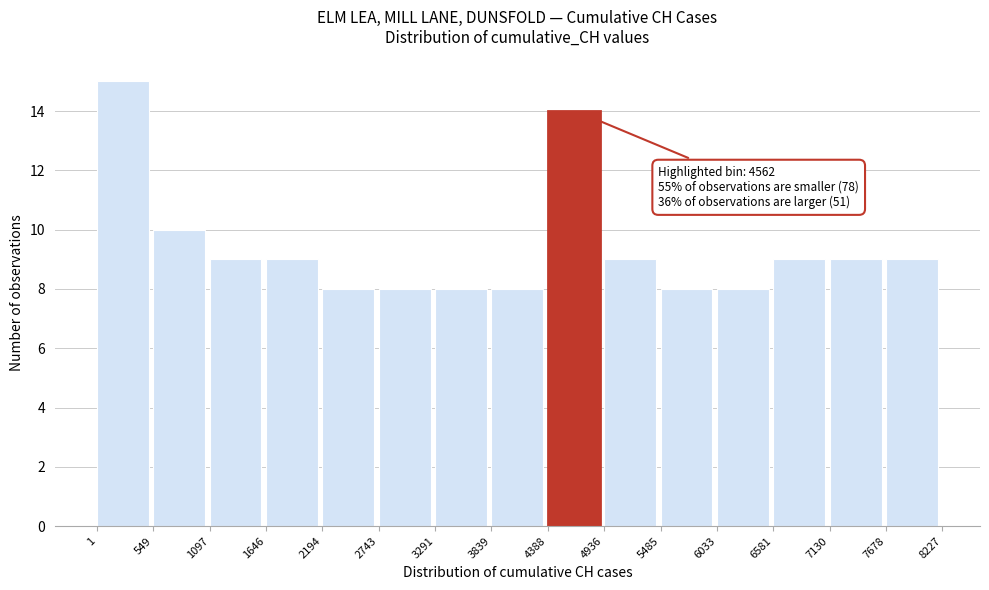

Over which range of the x-axis is the bar tallest?

1 to 549